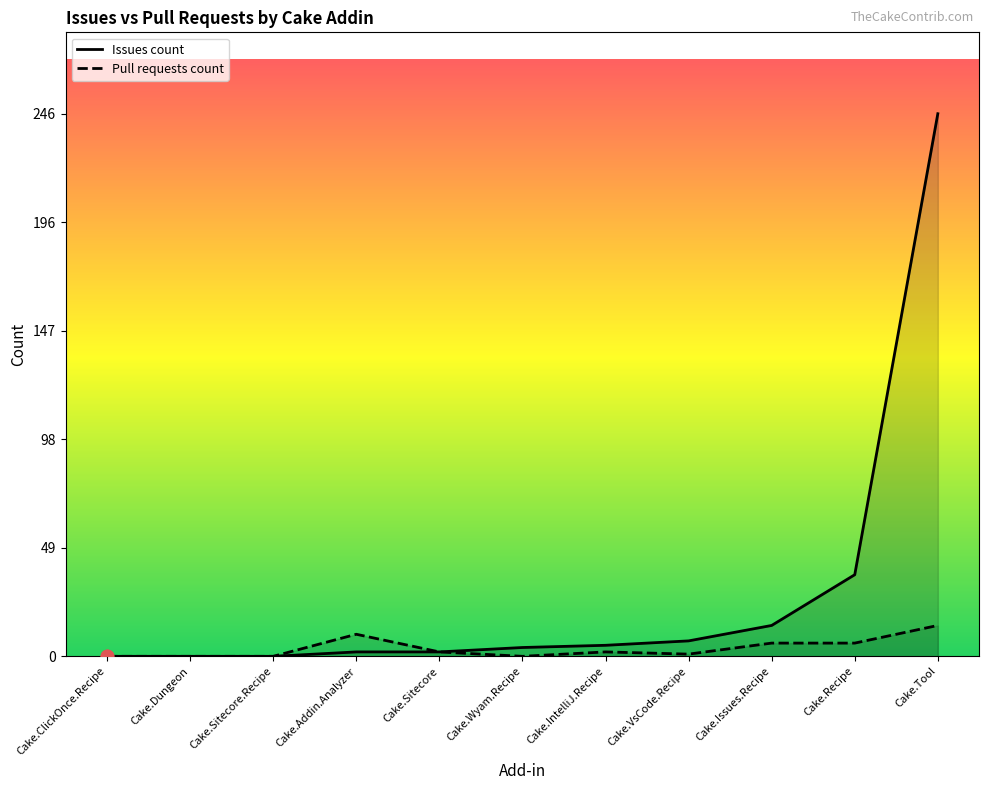

Which series contains the highest Y value?

Issues count